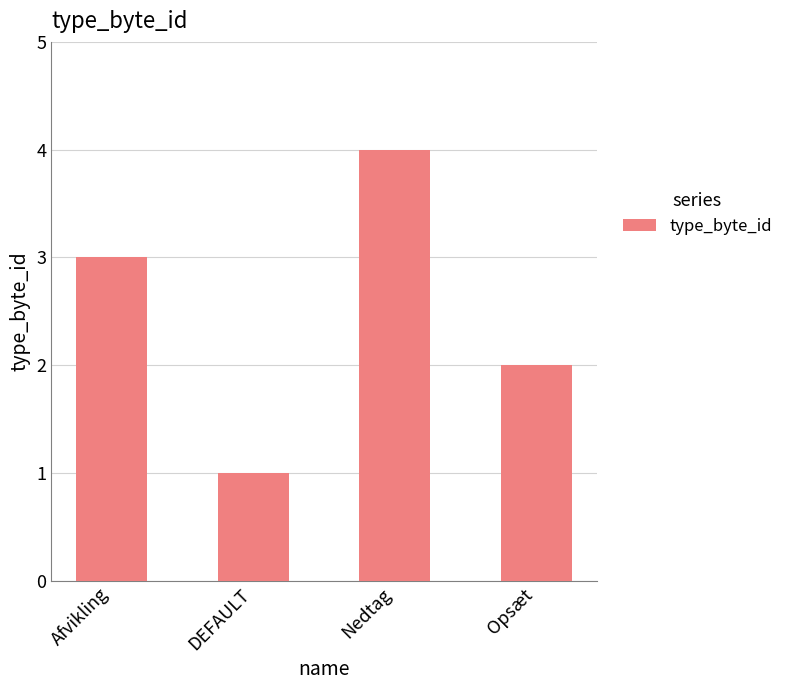

How many values are between 2 and 4?

3